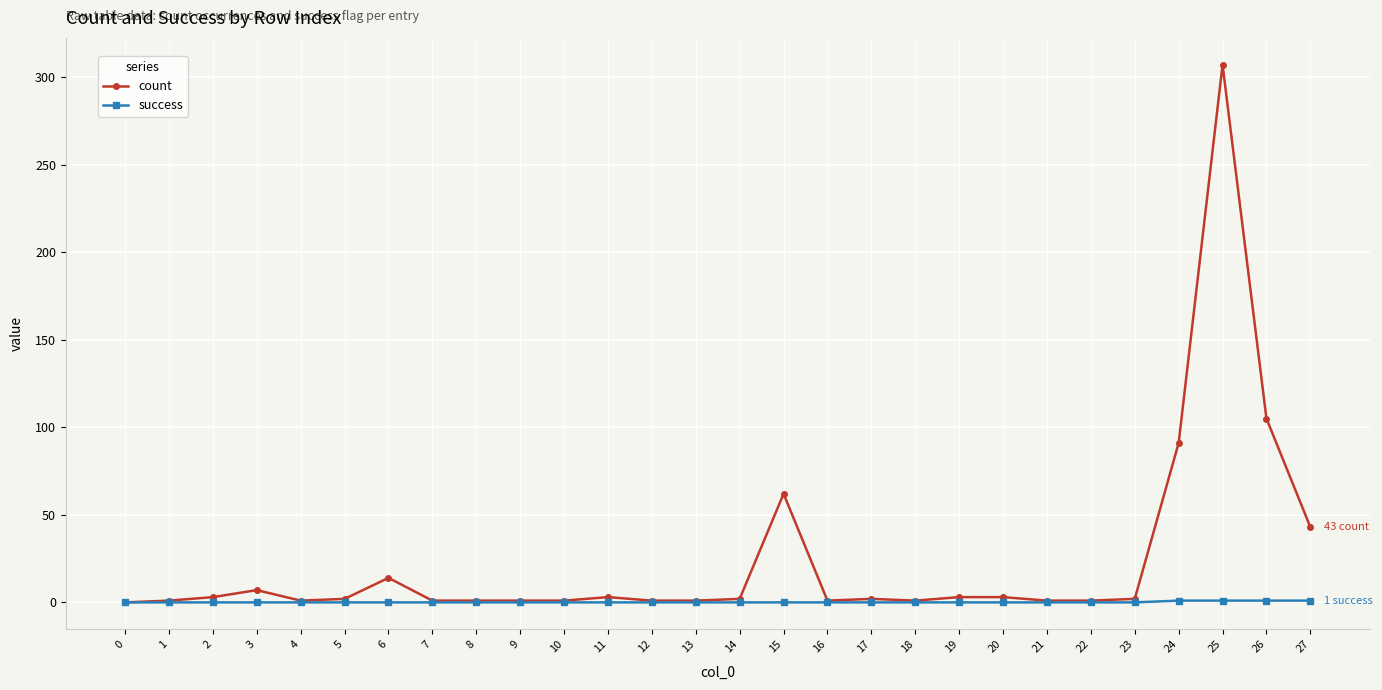

Rank the series by their average value, from highest to lowest.

count, success